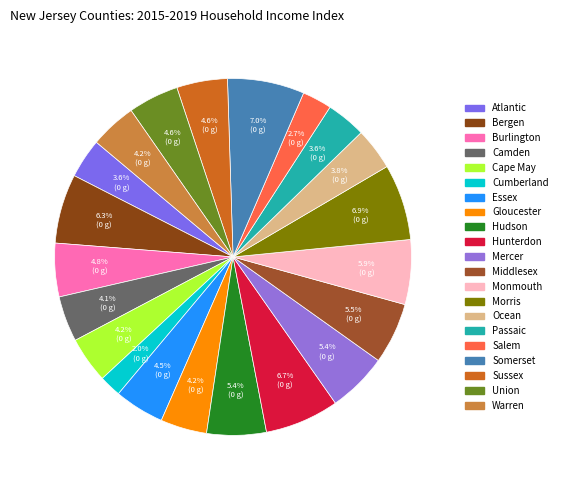

To the nearest percent, what is the average slice percentage?

5%